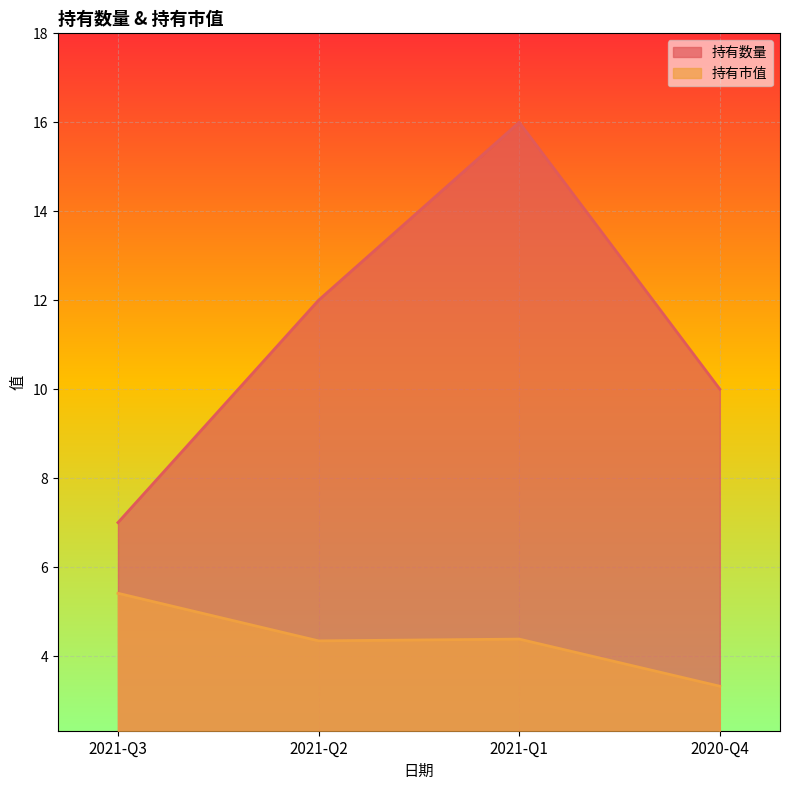

How many interior local peaks does the 持有市值 series have?

1